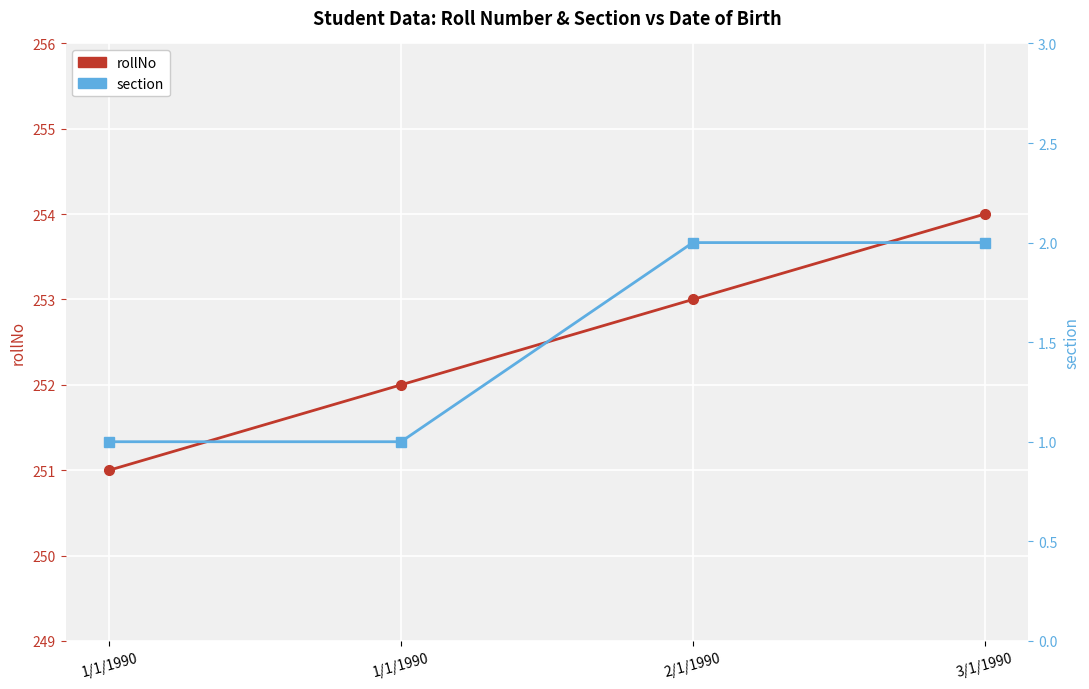

Between 1/1/1990 and 2/1/1990, which series saw the biggest shift?

rollNo